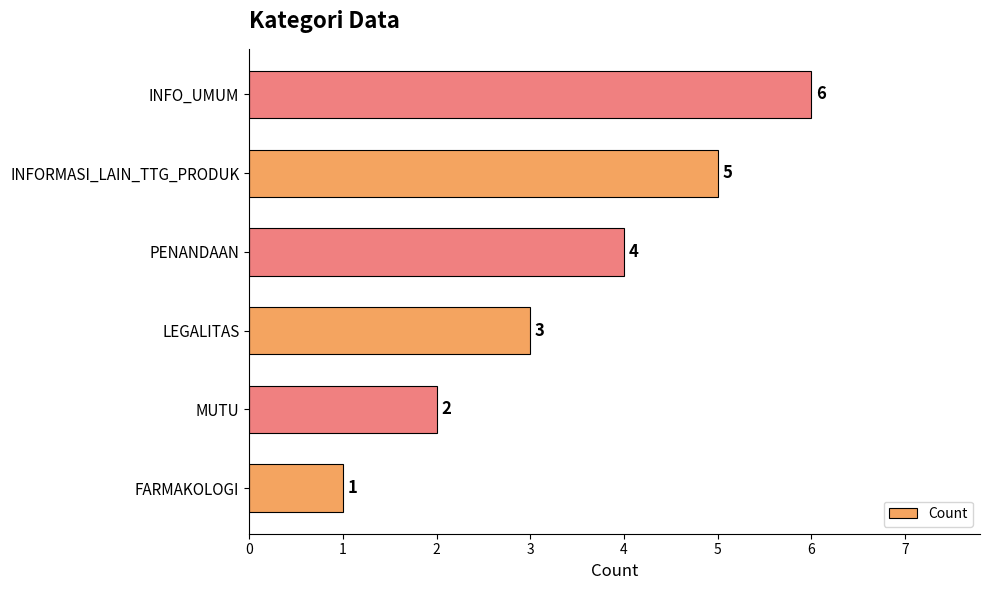

True or false: the data shows 2 at INFO_UMUM.

False